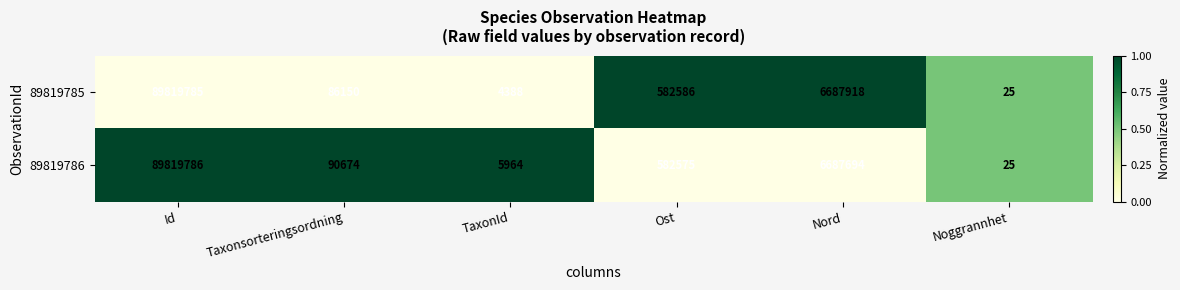

Which series has the largest total across all categories?

89819786